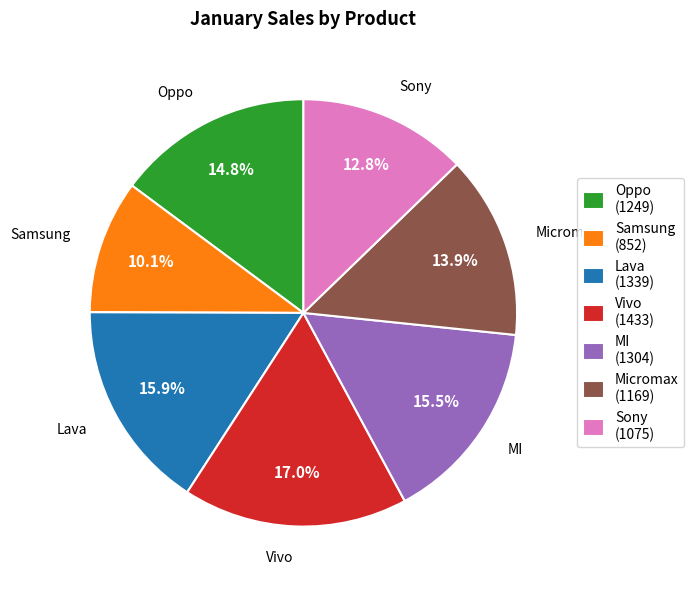

How much of the chart is everything except Sony?

87.2%